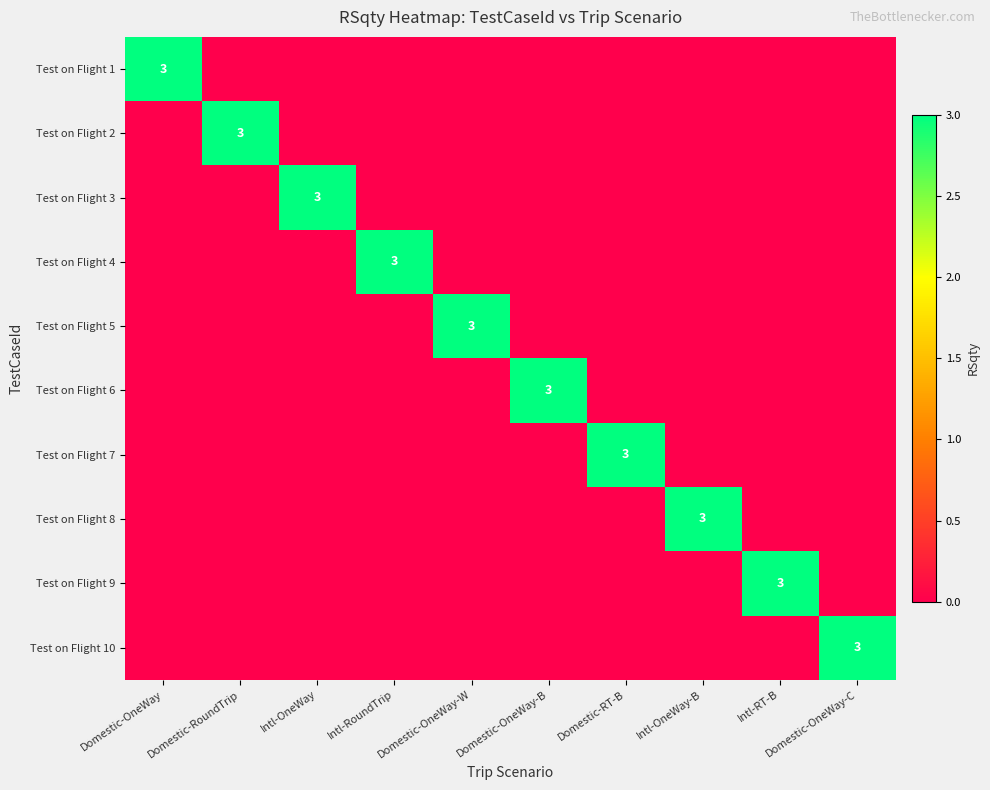

What is the total value across all series at Domestic-RT-B?

3